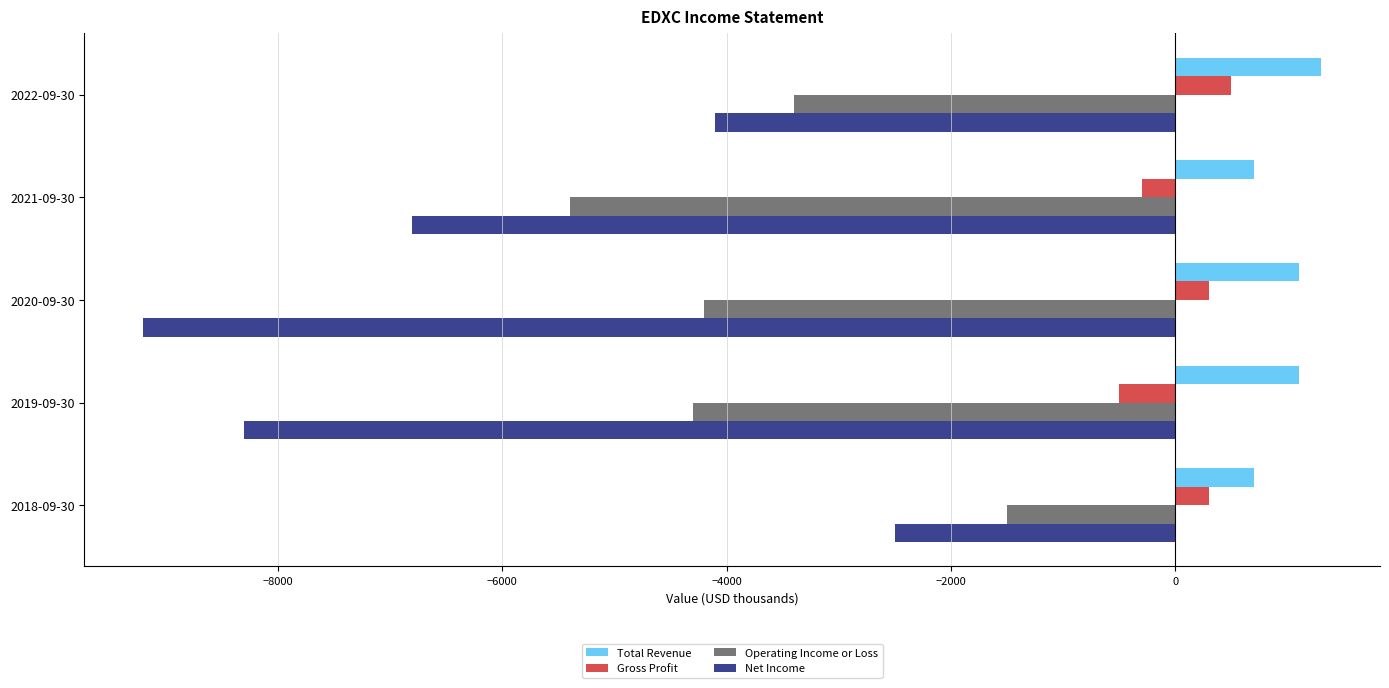

Which series changed the most between 2019-09-30 and 2018-09-30?

Net Income